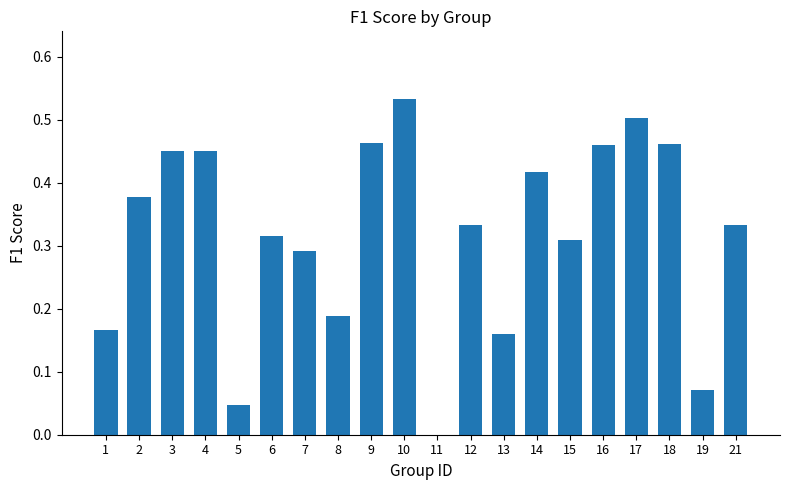

What is the sum of all values?

6.3